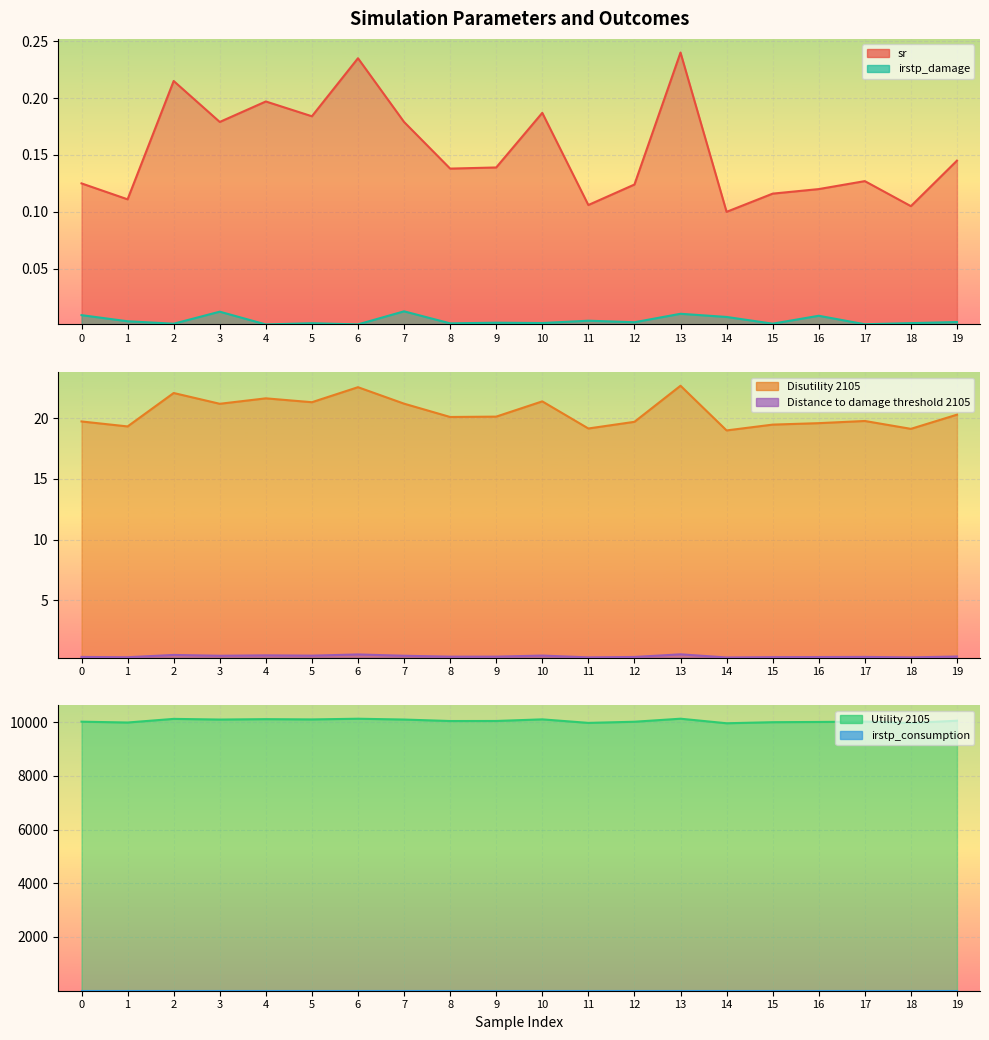

What is the total value across all series at 1?

10004.7